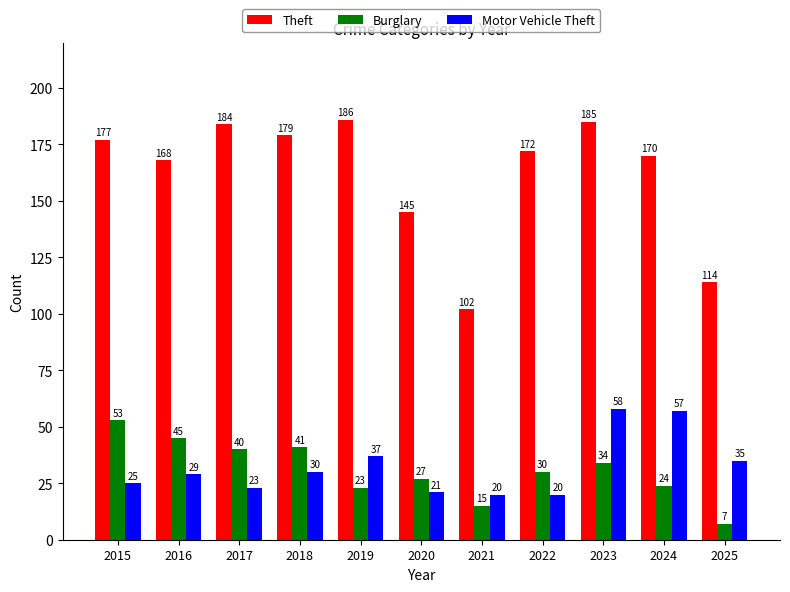

Where does the Burglary series first go above 30?

2015